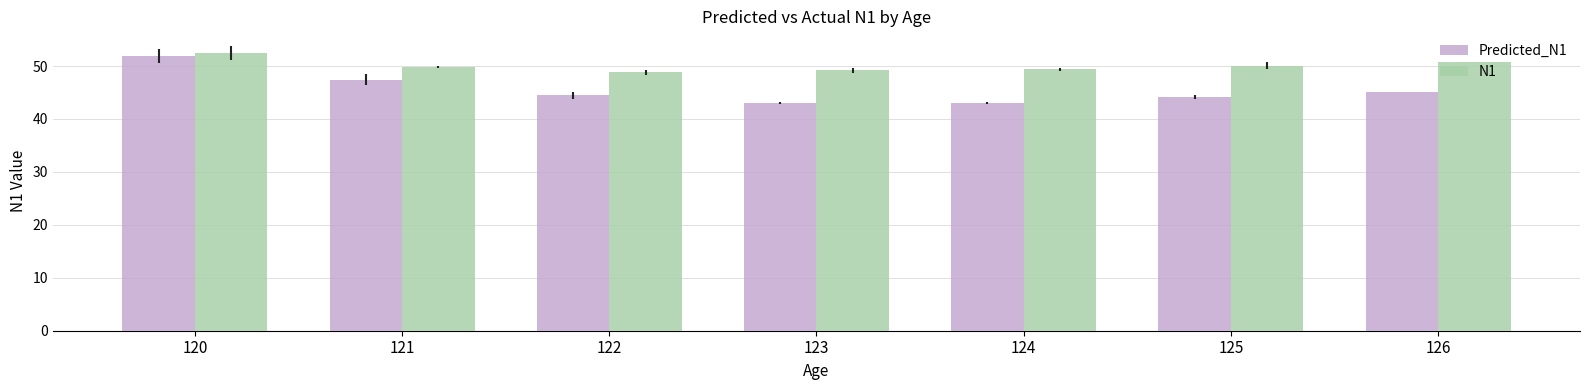

Rank the series by their maximum value, from highest to lowest.

N1, Predicted_N1